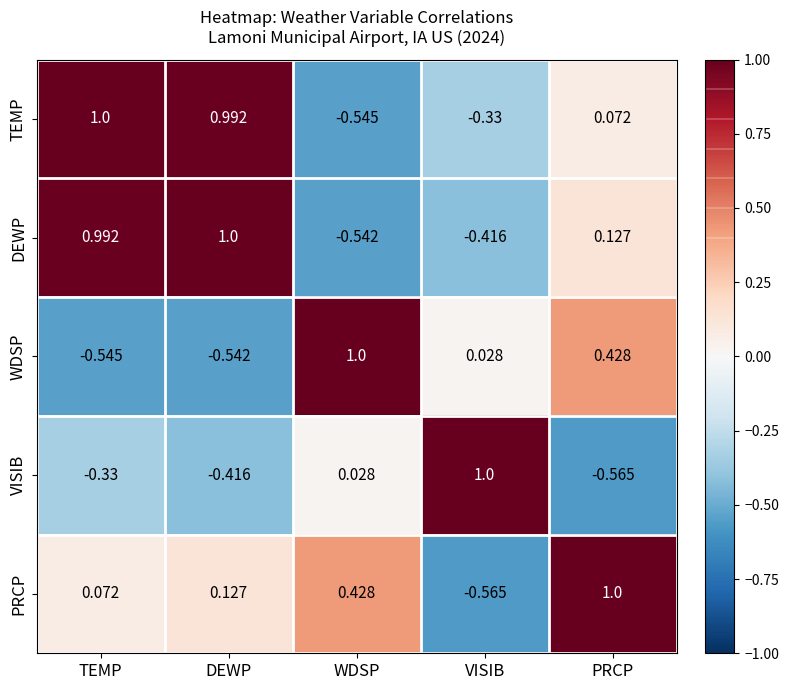

Which series changed the most between DEWP and PRCP?

WDSP